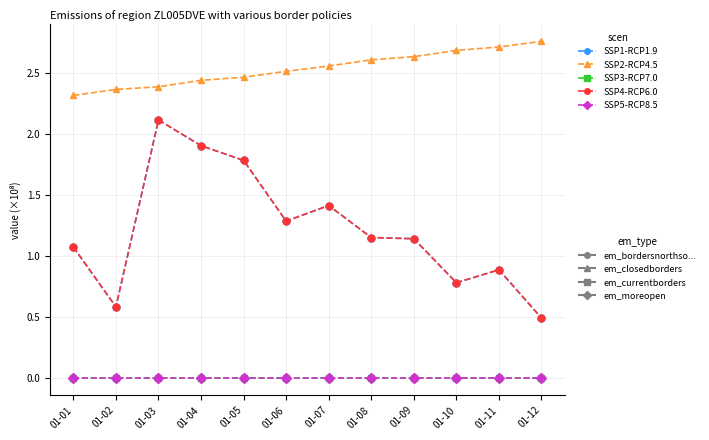

What is the difference between the highest and lowest values at 01-08?

2.6